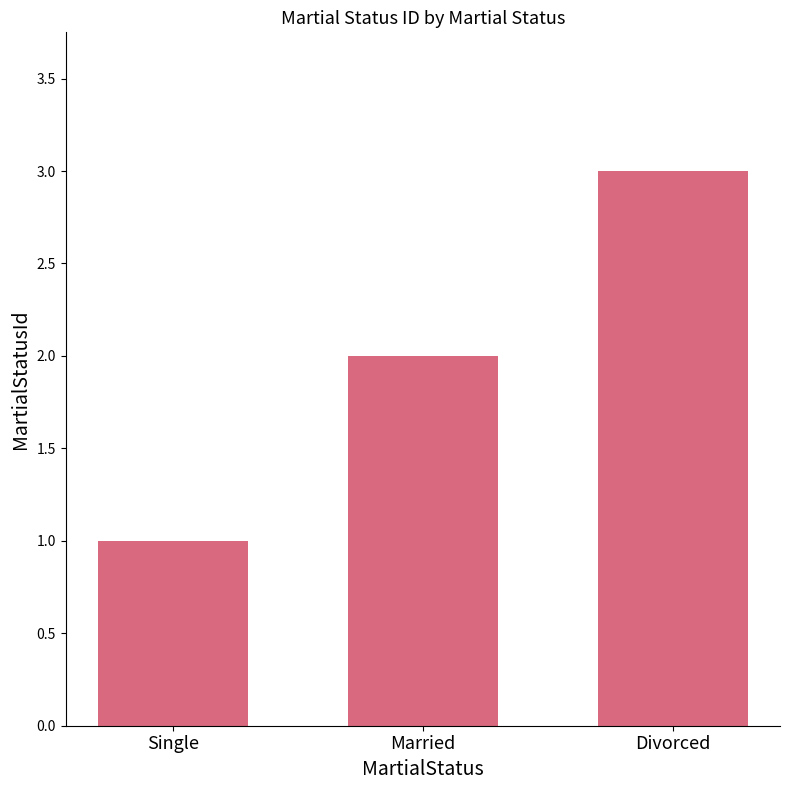

Approximately how many times larger is the value at Single compared to Divorced?

0.3